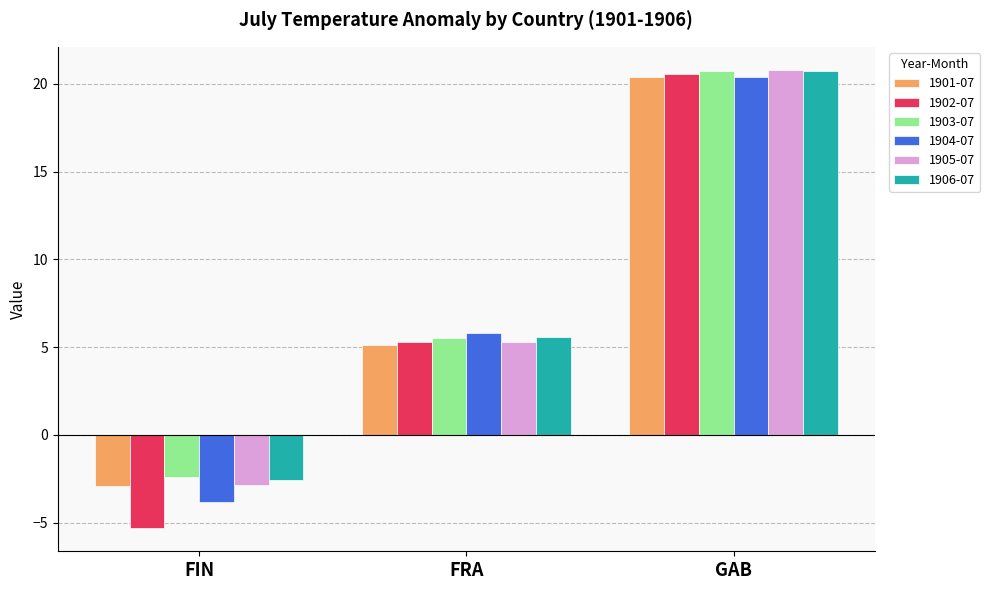

At which category is the sum across all series the highest?

GAB